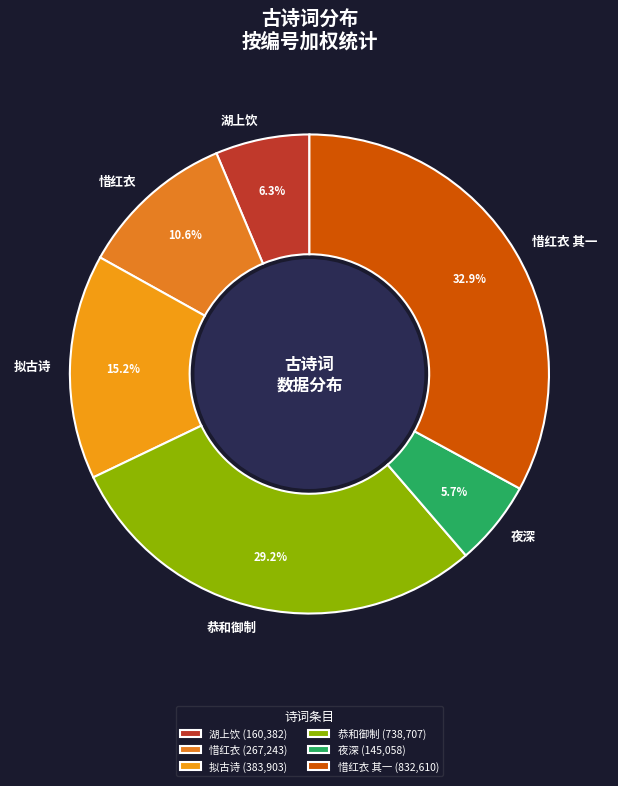

Does 惜红衣 account for over 50% of the chart?

No